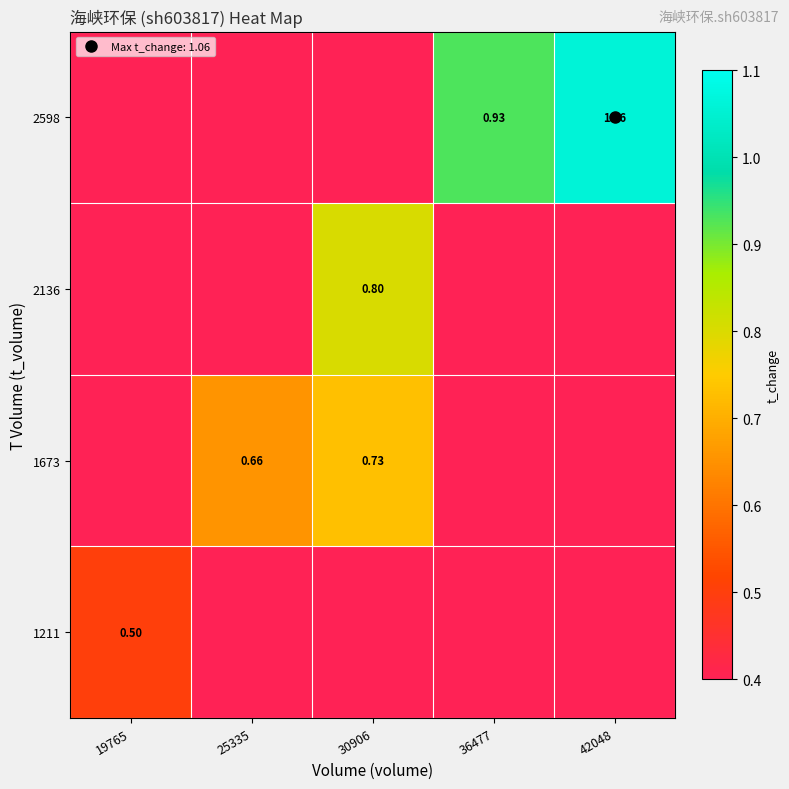

Rank the series by their average value, from highest to lowest.

2598, 1673, 2136, 1211